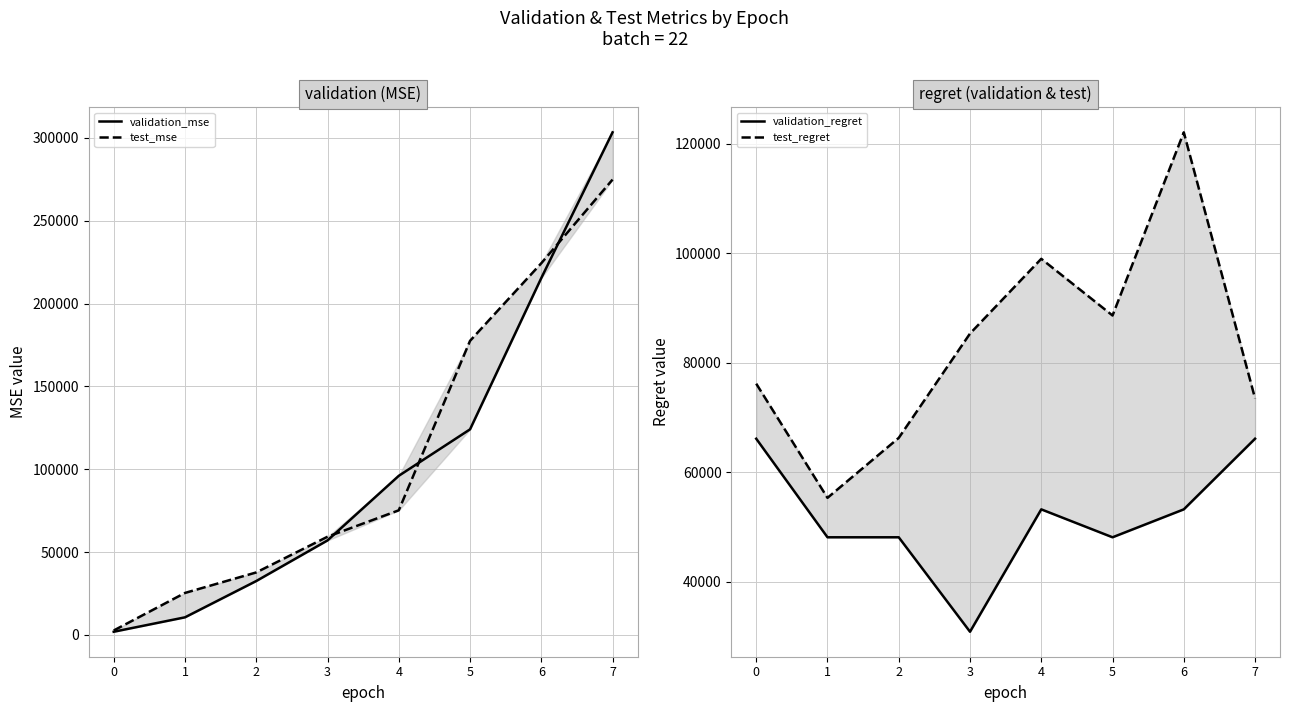

Where do test_mse and validation_mse first cross each other?

3 and 4